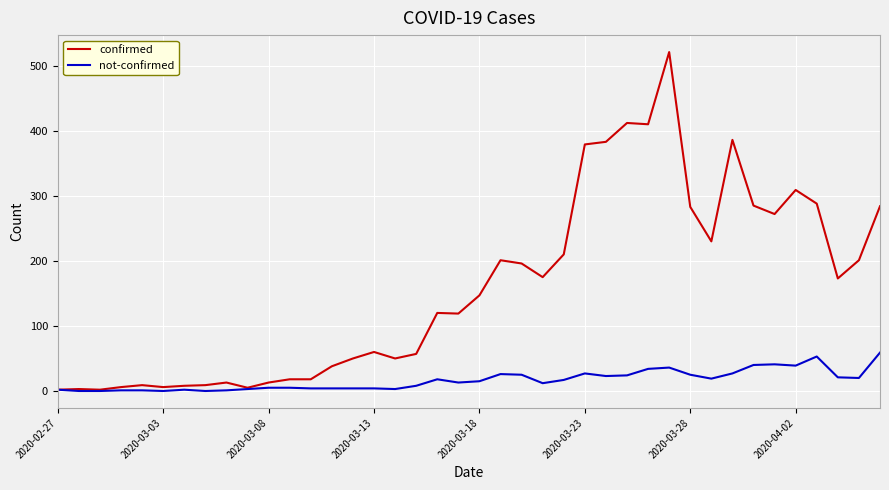

List the series in order of their peak value, highest first.

confirmed, not-confirmed